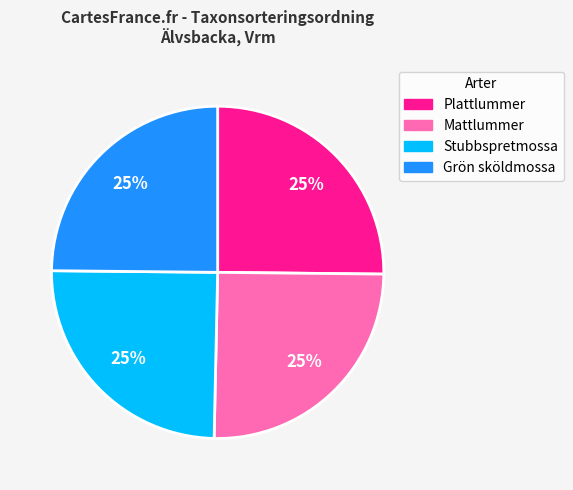

To the nearest percent, what is the combined percentage of Grön sköldmossa and Stubbspretmossa?

50%